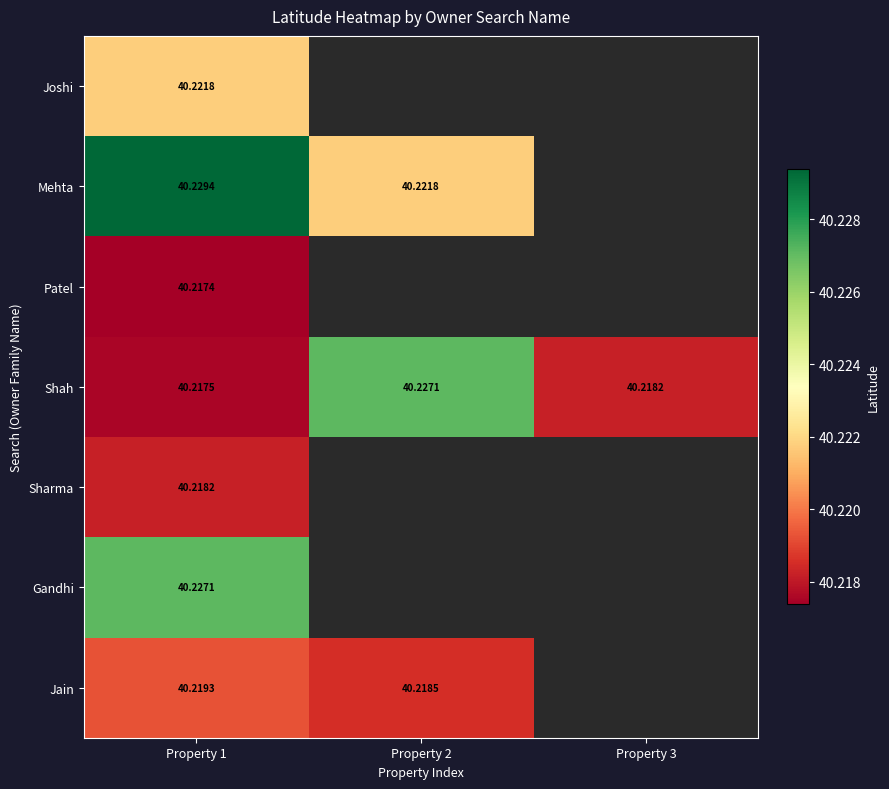

Rank the series at Property 1 from highest to lowest value.

Mehta, Gandhi, Joshi, Jain, Sharma, Shah, Patel